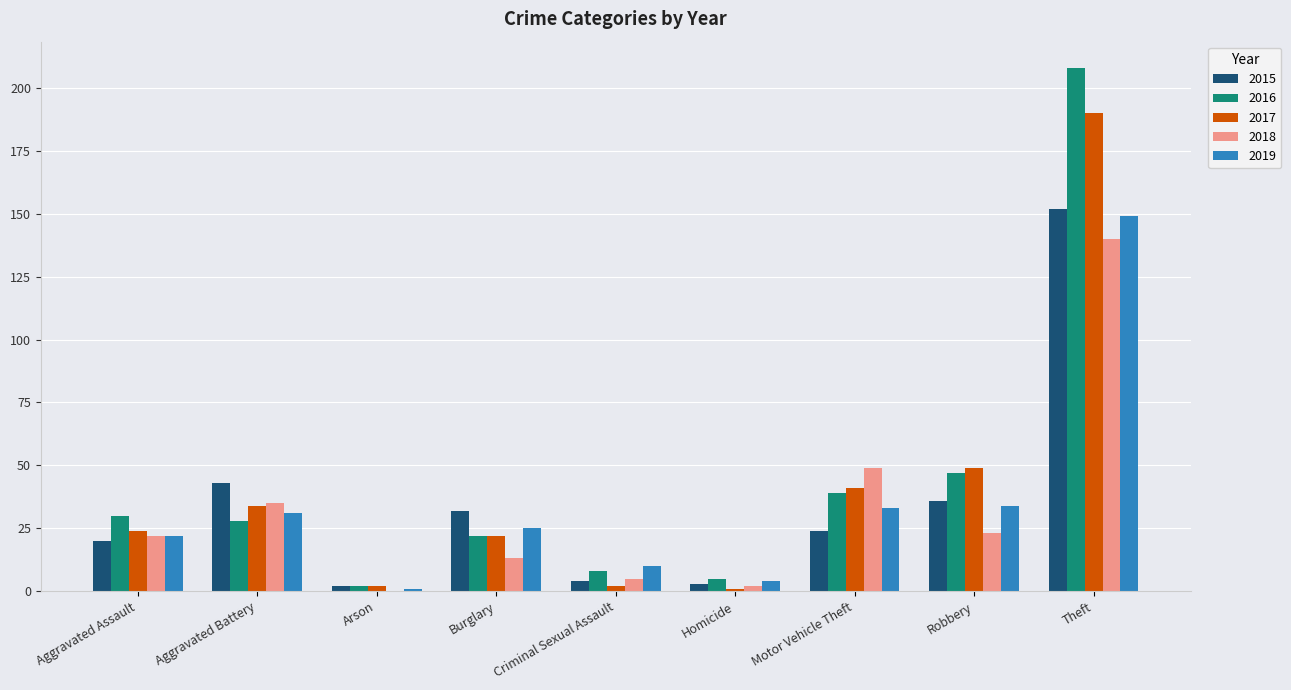

What are all the series names shown in the legend?

2015, 2016, 2017, 2018, 2019